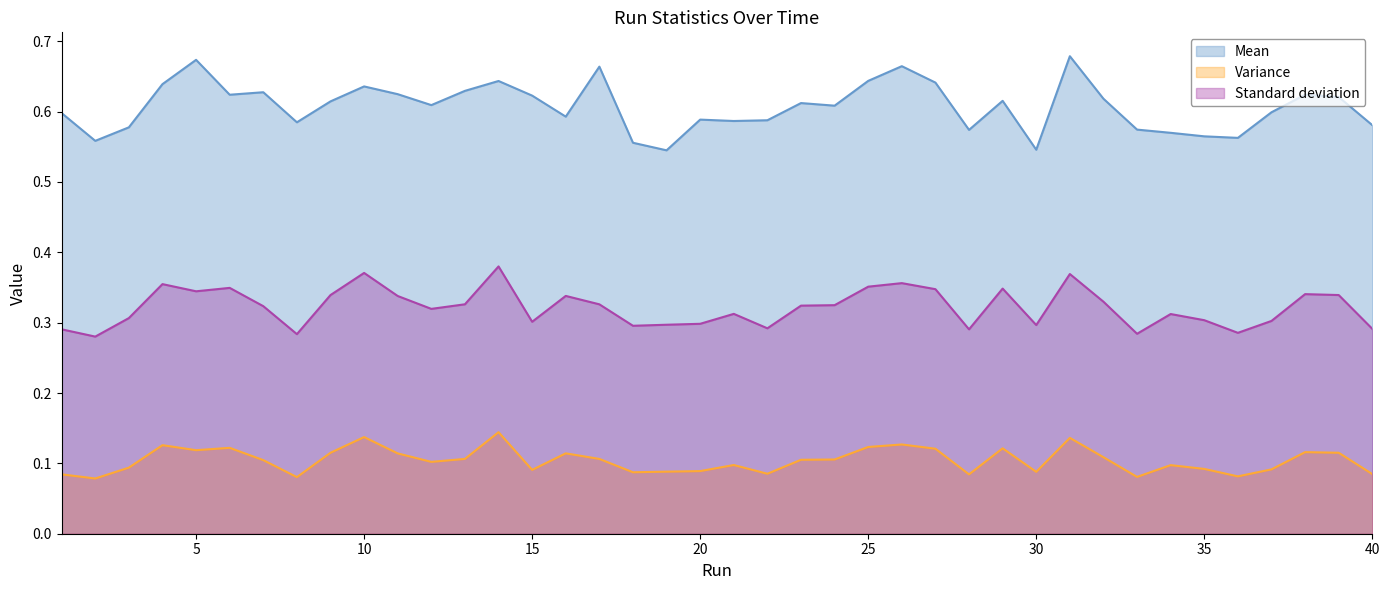

What is the value of the Standard deviation point at the 39th from the left?

0.3